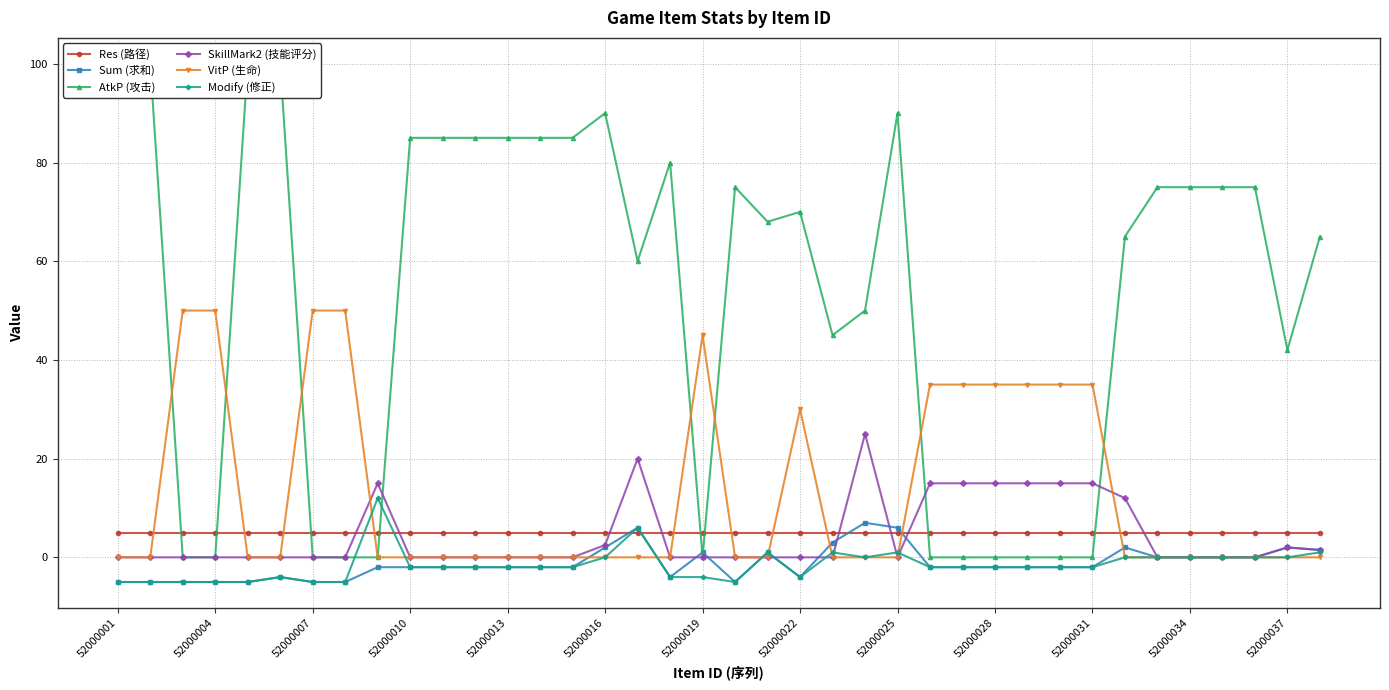

How many intersections are there between Res (路径) and VitP (生命)?

10